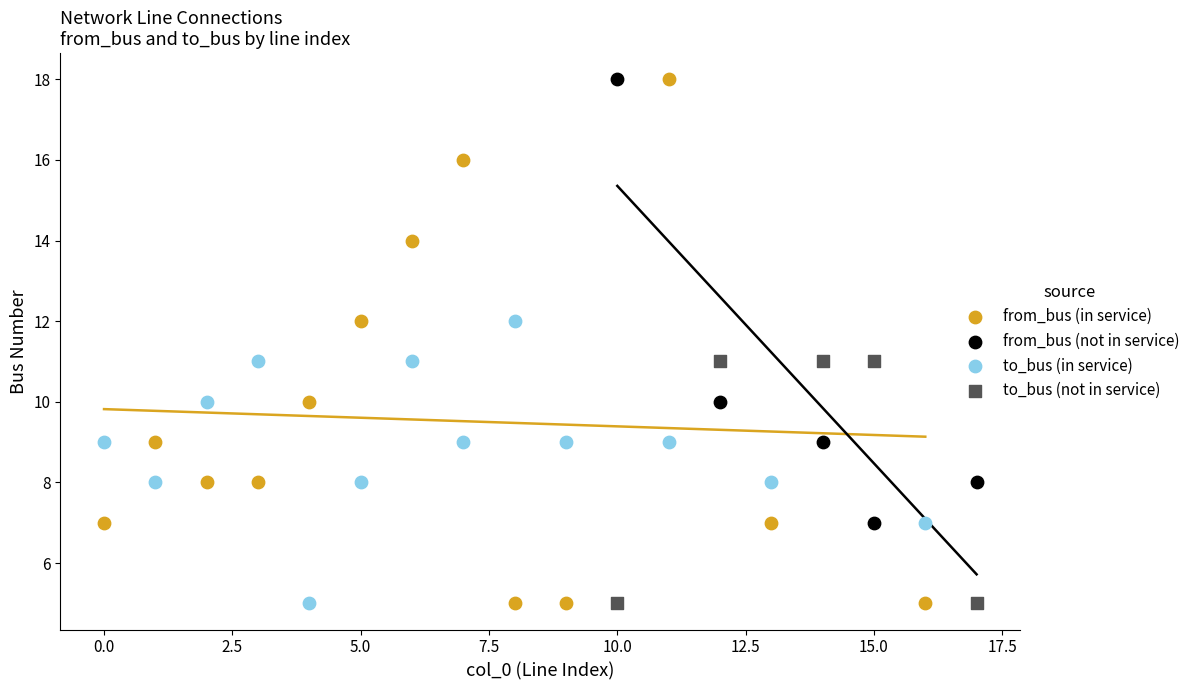

Which series has the widest spread of Y values?

from_bus (in service)